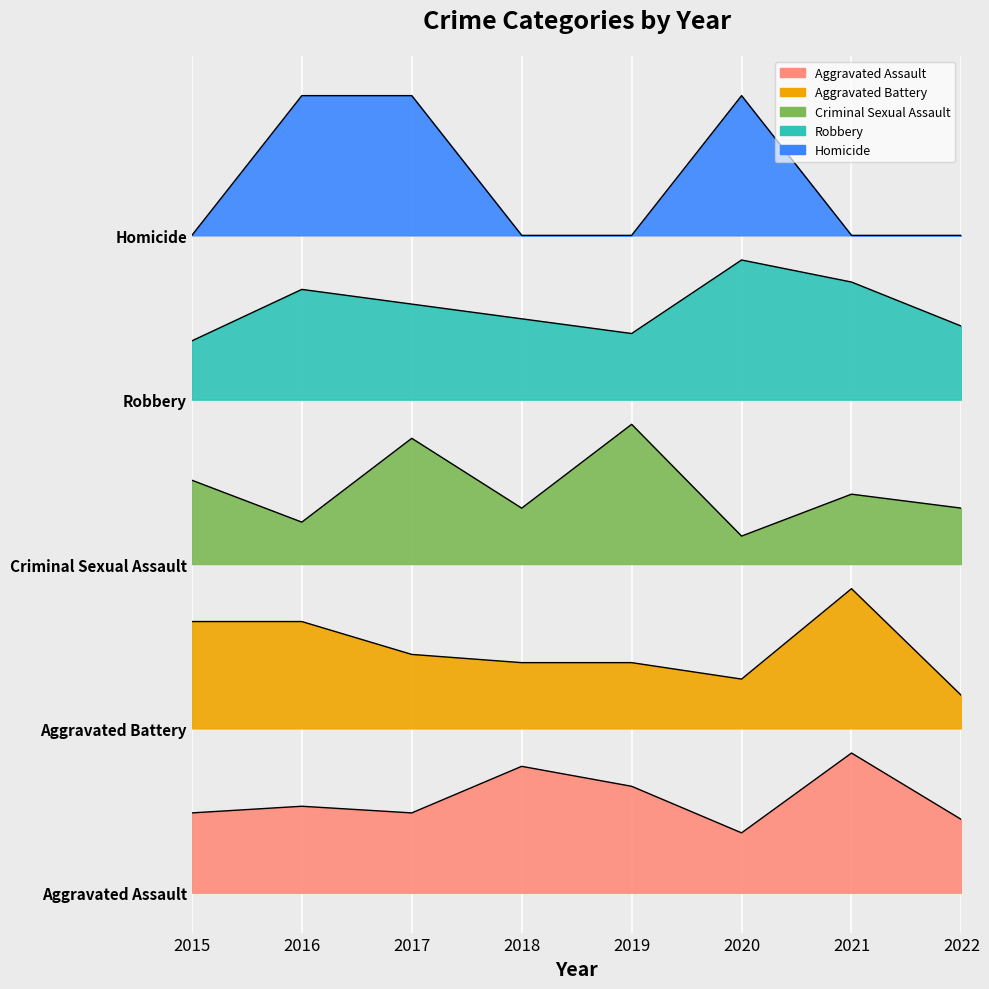

At which label does Aggravated Battery first exceed 26?

2015